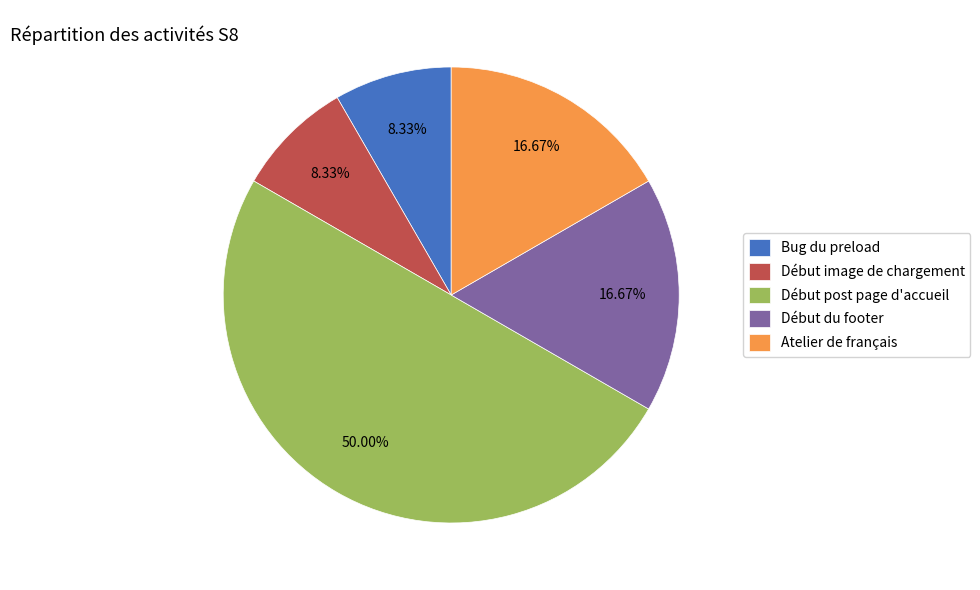

Is Atelier de français the majority of the pie?

No